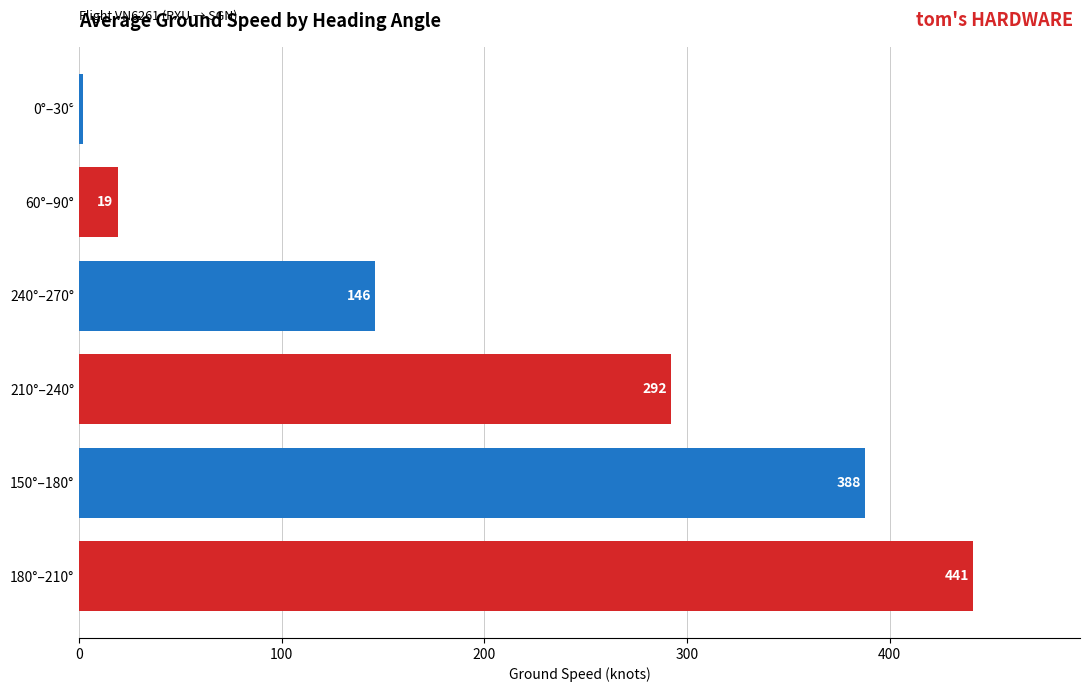

What is the maximum value shown in the chart?

441